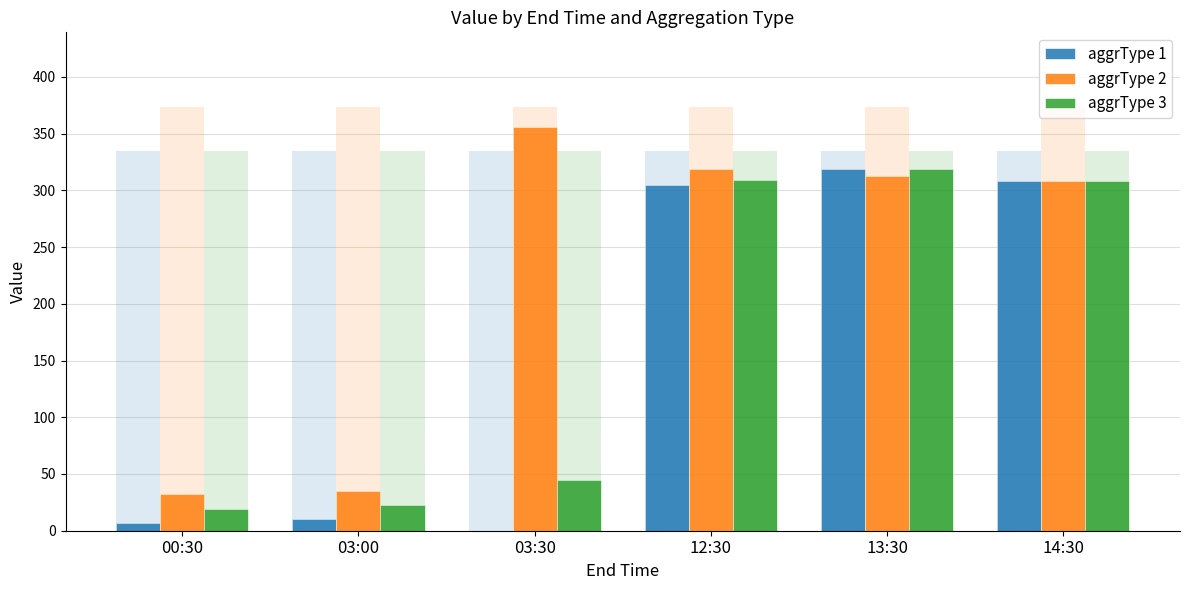

Does the chart contain stacked bars?

No